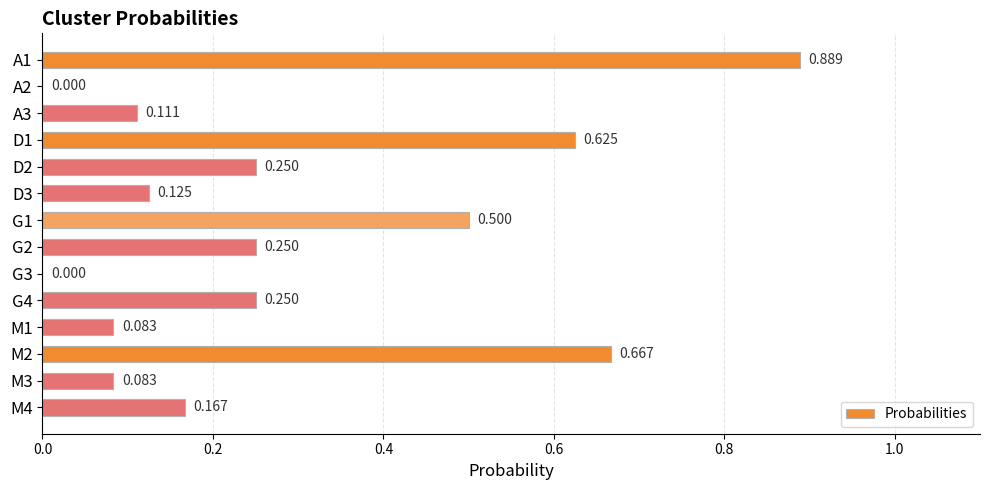

How many distinct data groups are displayed?

1